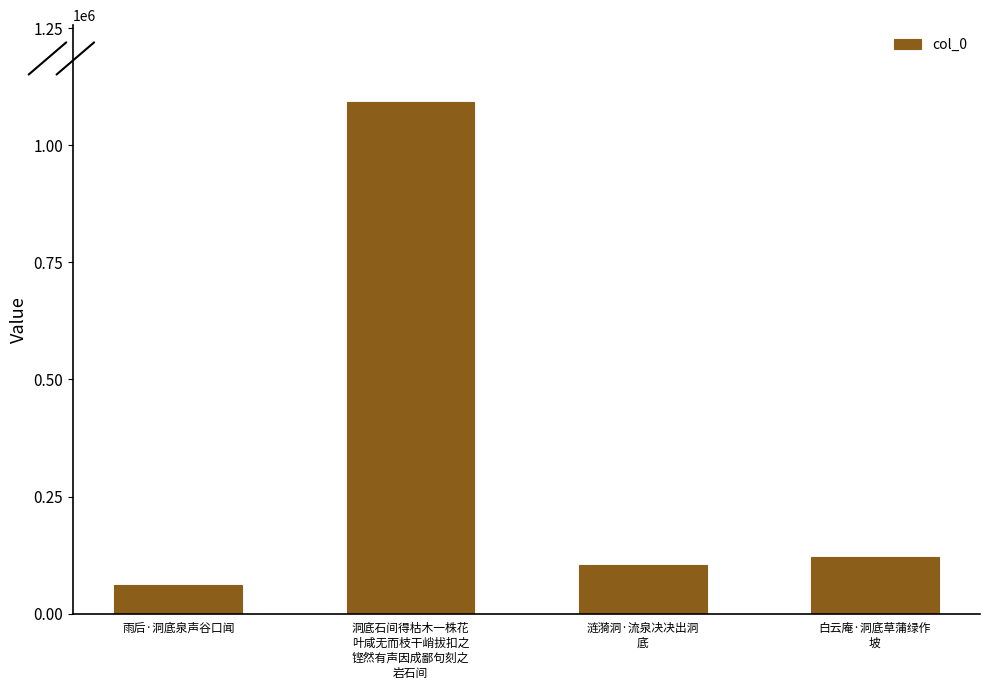

What is the label of the 3rd bar from the right?

洞底石间得枯木一株花
叶咸无而枝干峭拔扣之
铿然有声因成鄙句刻之
岩石间